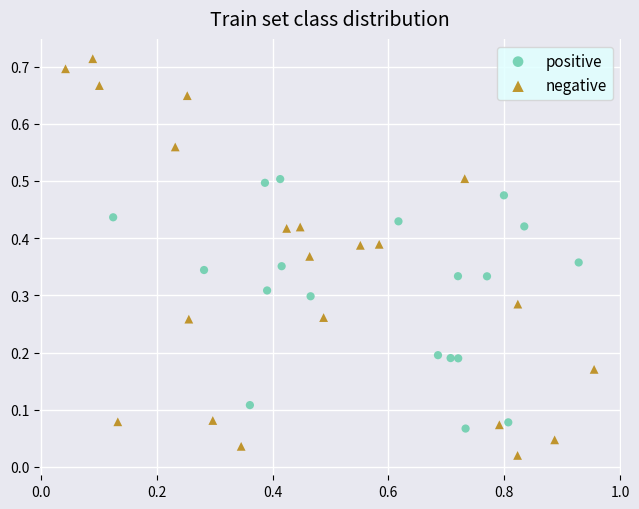

Which series reaches the minimum Y coordinate?

negative